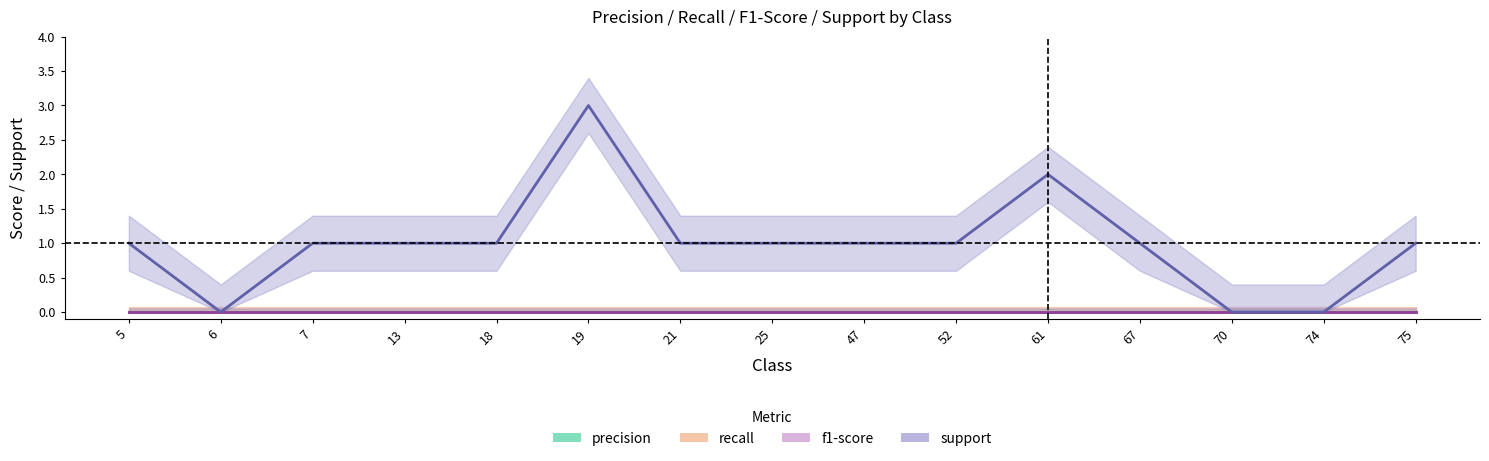

Which series has the largest range (max minus min)?

support